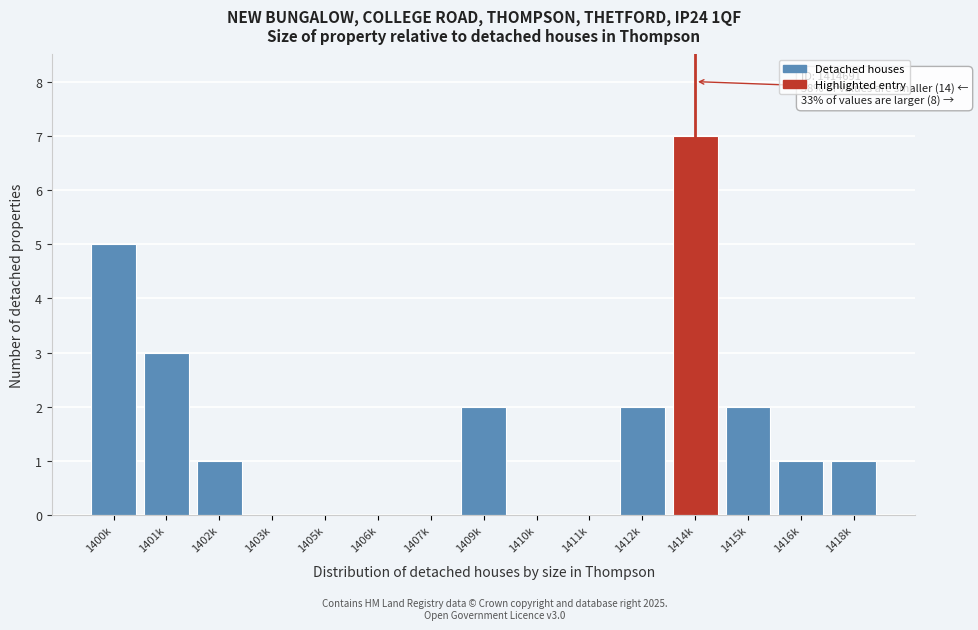

Reading left to right, what are all the values shown in this chart?

1400k=5	1401k=3	1402k=1	1403k=0	1405k=0	1406k=0	1407k=0	1409k=2	1410k=0	1411k=0	1412k=2	1414k=7	1415k=2	1416k=1	1418k=1